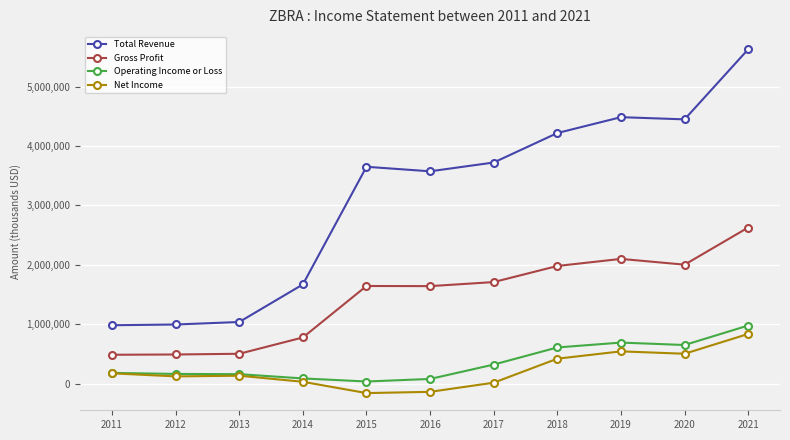

How many values in the Gross Profit series are below 1644000?

5